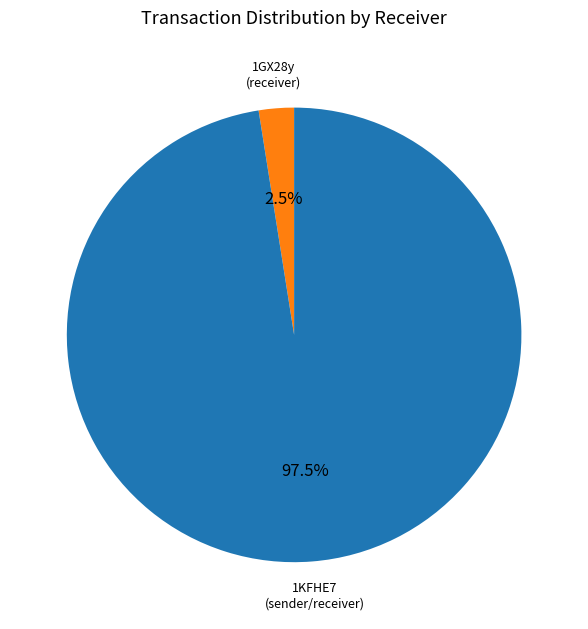

Is there a majority slice in this chart?

Yes